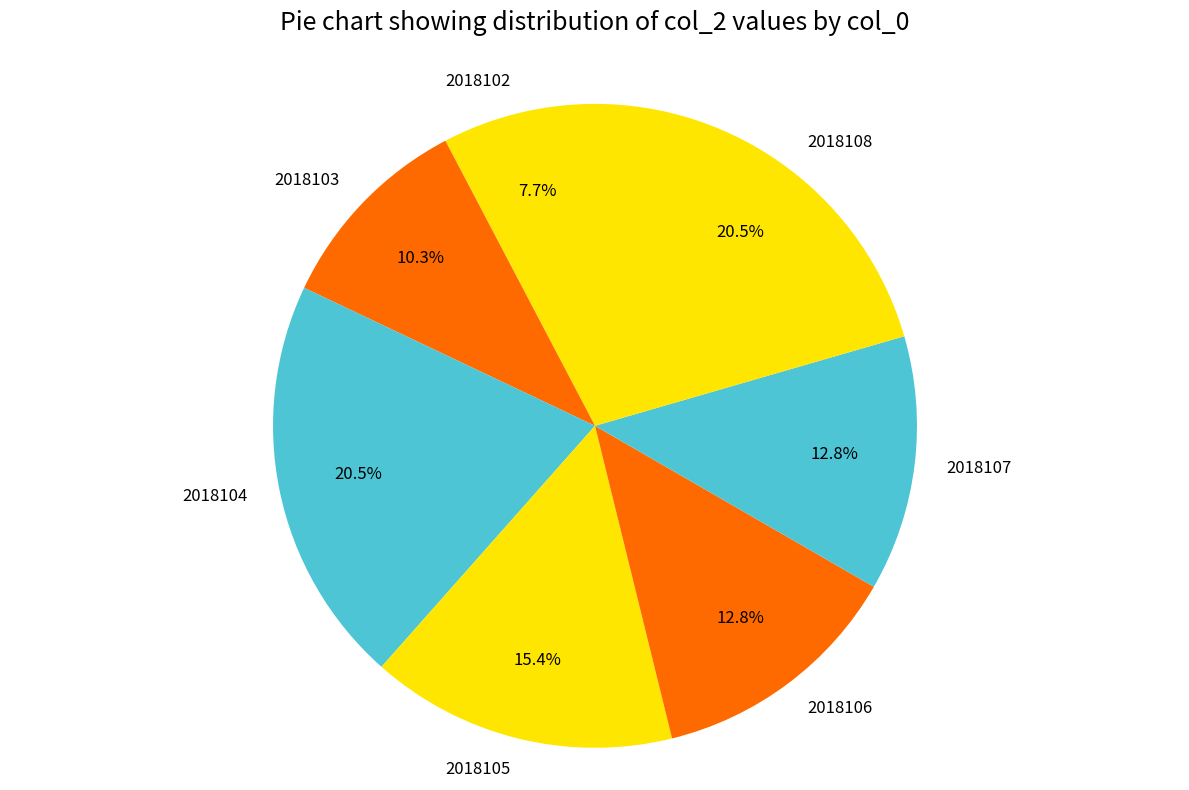

What portion of the pie excludes 2018102?

92.3%